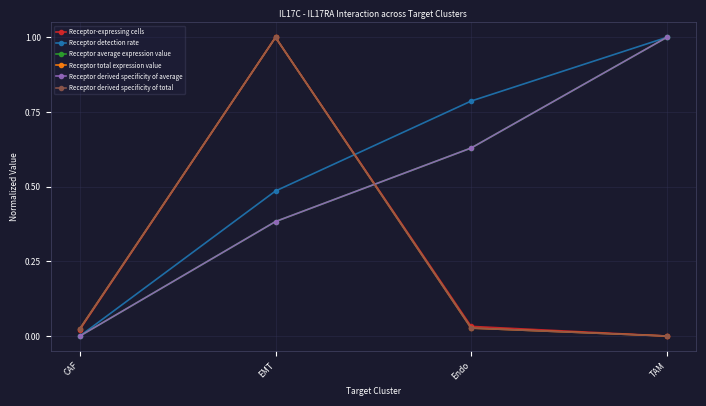

True or false: Receptor derived specificity of average and Receptor average expression value cross at least once.

False